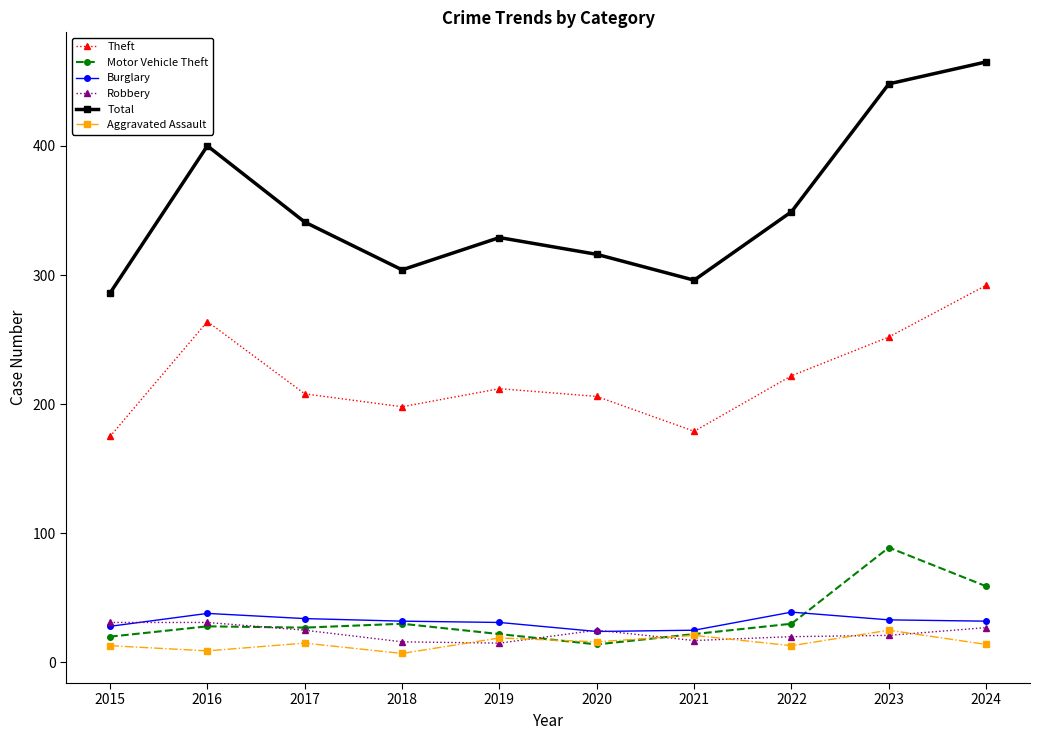

What is the value of the Robbery point at the 1st from the left?

31